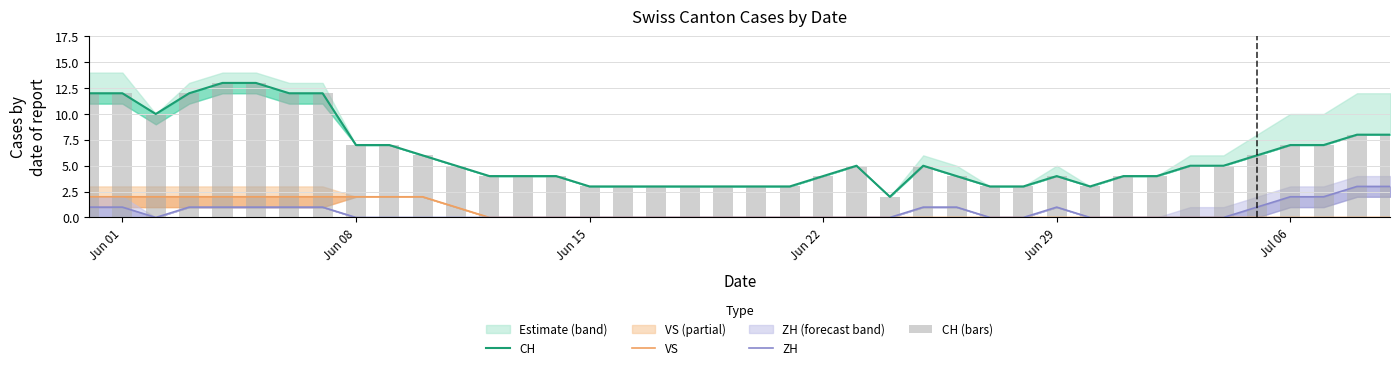

Is it true that VS equals 0 at Jun 15?

True